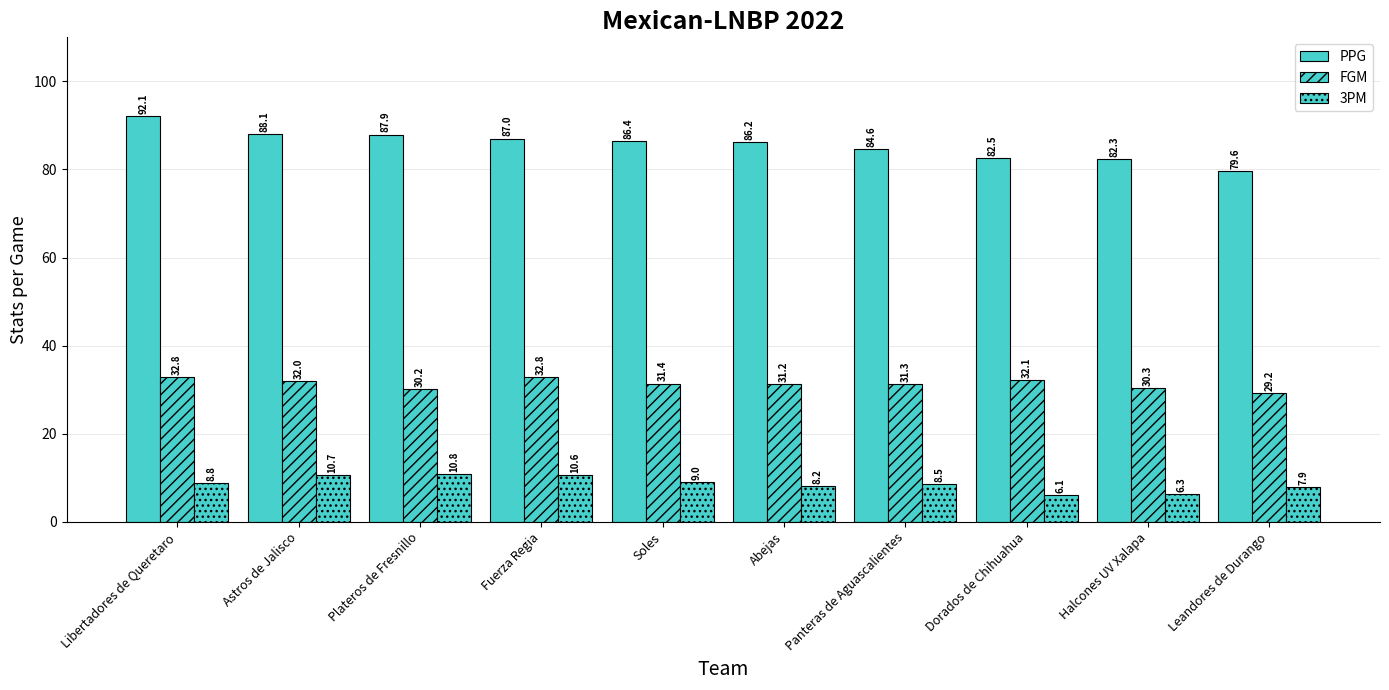

What is the difference between the maximum and minimum values in the 3PM series?

4.7